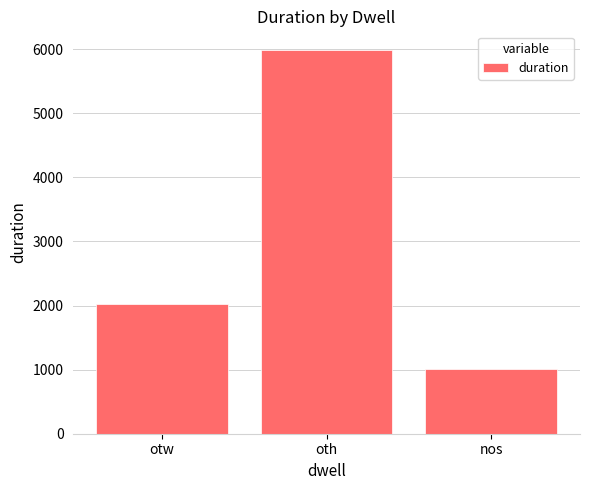

Rank the categories by value from lowest to highest.

nos, otw, oth